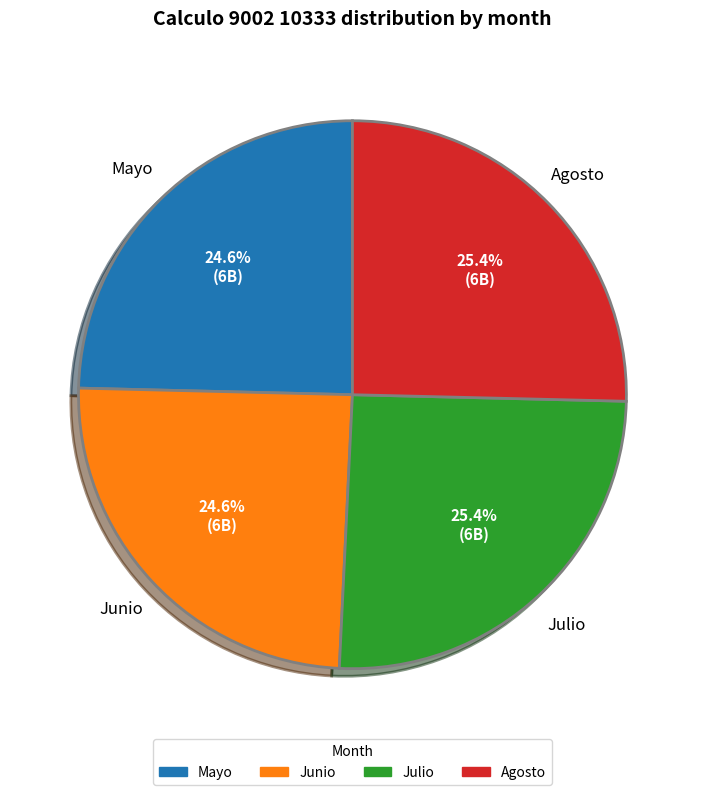

What is the ratio of the value at Julio to the value at Junio?

1.0